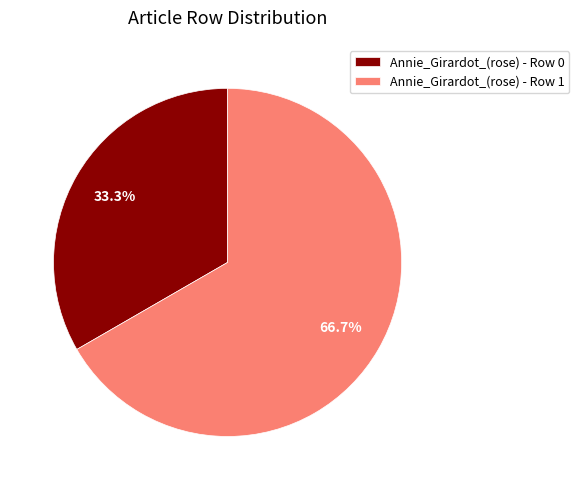

Rank the categories by value from lowest to highest.

Annie_Girardot_(rose) - Row 0, Annie_Girardot_(rose) - Row 1